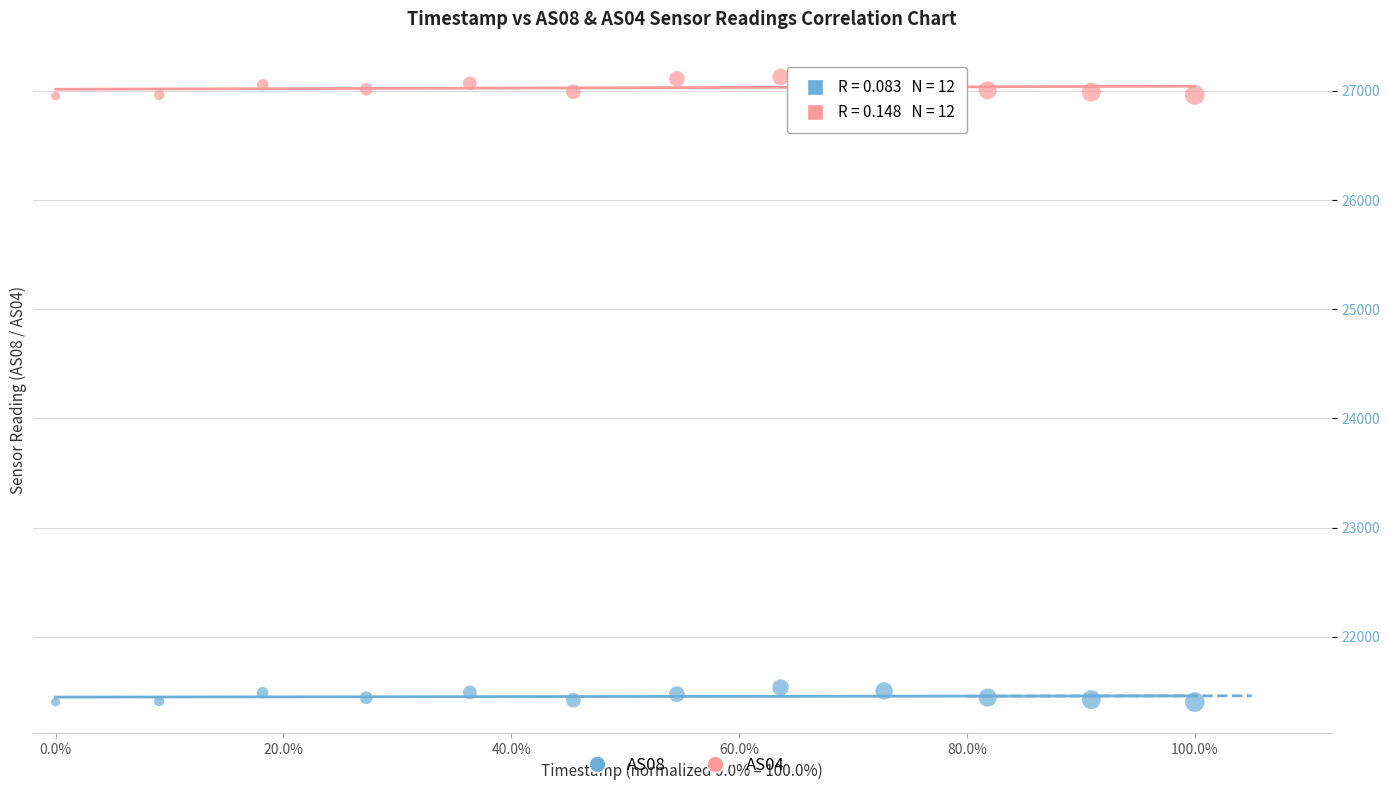

What are all the series names shown in the legend?

AS08, AS04